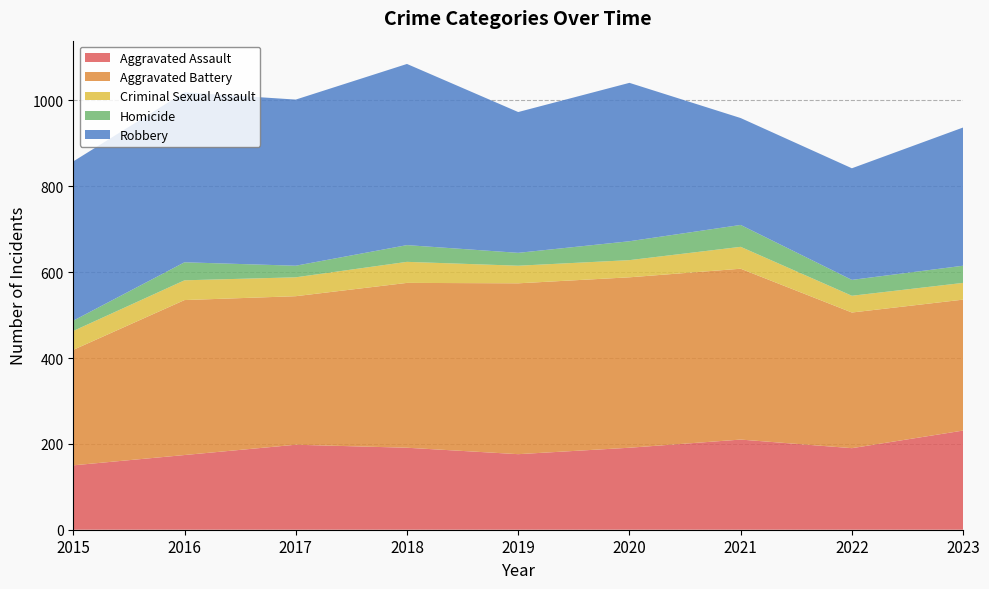

Reading right to left, list all the values displayed in this chart.

Aggravated Assault: 2023=231	2022=190	2021=210	2020=191	2019=176	2018=191	2017=198	2016=174	2015=150
Aggravated Battery: 2023=305	2022=316	2021=398	2020=397	2019=398	2018=384	2017=346	2016=361	2015=269
Criminal Sexual Assault: 2023=39	2022=39	2021=51	2020=40	2019=41	2018=49	2017=44	2016=46	2015=44
Homicide: 2023=40	2022=37	2021=51	2020=44	2019=30	2018=39	2017=27	2016=42	2015=24
Robbery: 2023=322	2022=260	2021=249	2020=369	2019=328	2018=422	2017=387	2016=396	2015=371